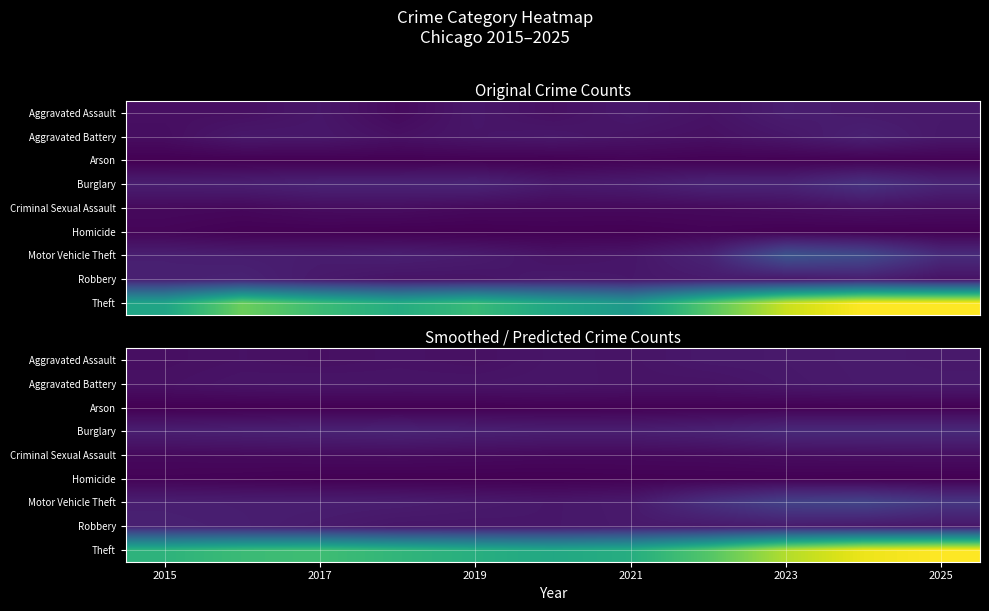

The Arson series shows 2.3 at 2019. True or false?

False